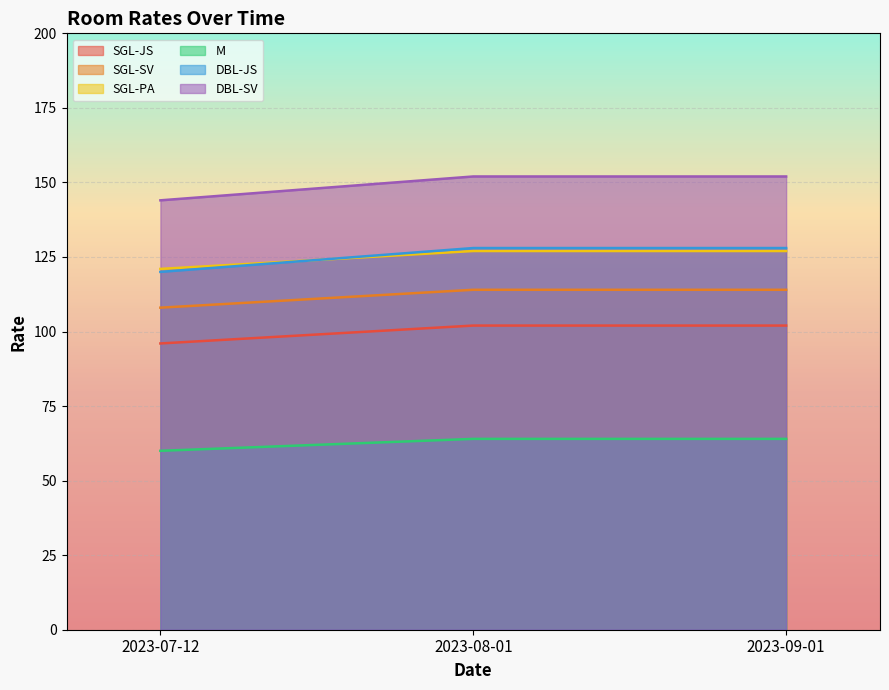

Is it true that SGL-PA equals 61 at 2023-09-01?

False